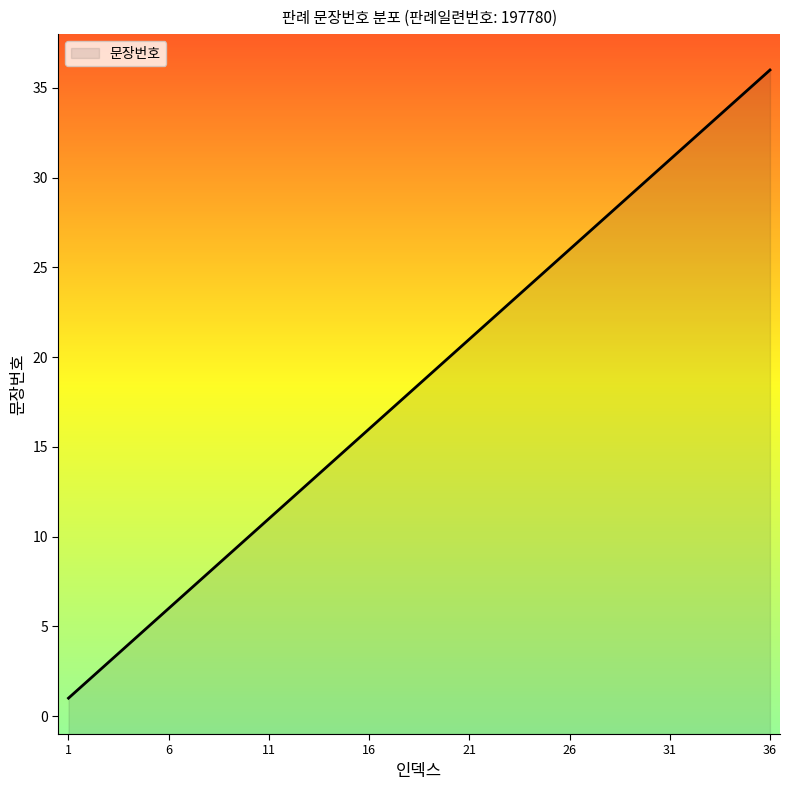

Is it true that the value at 4 is 7?

False